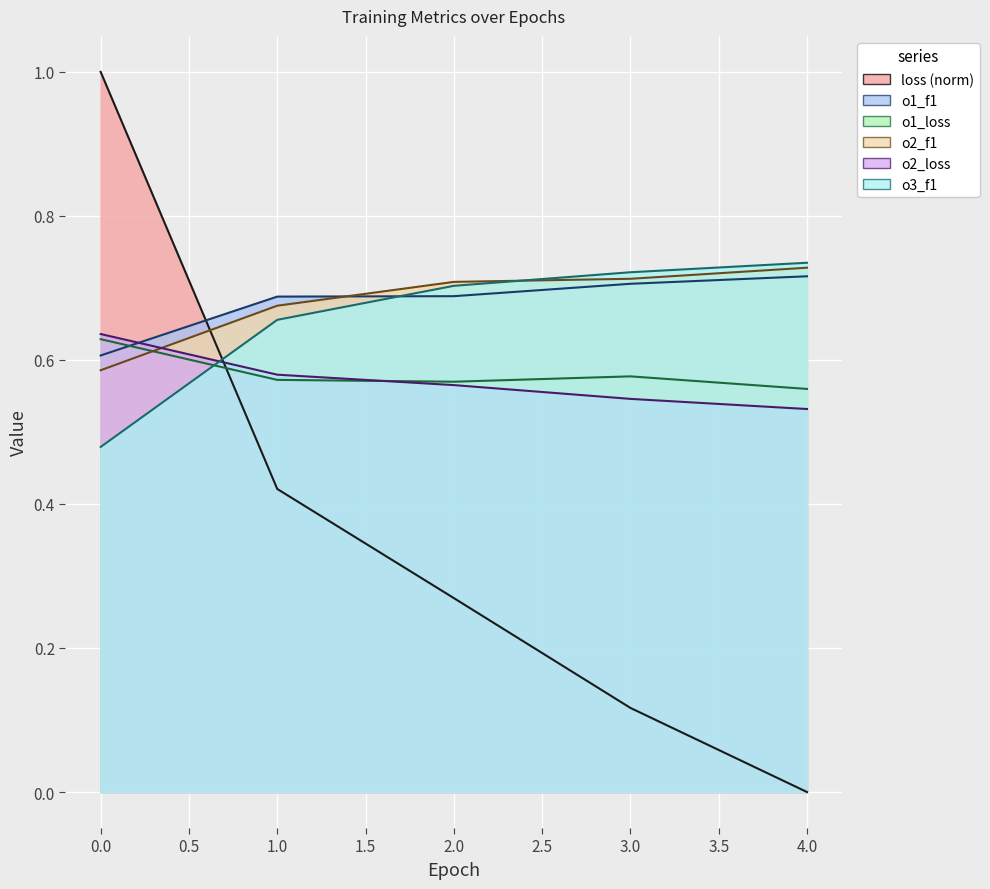

Between 0 and 2, which series saw the biggest shift?

loss